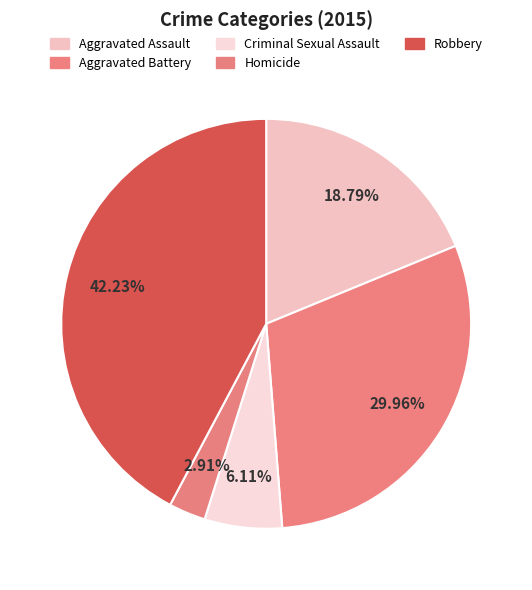

How much of the chart is everything except Criminal Sexual Assault?

93.9%